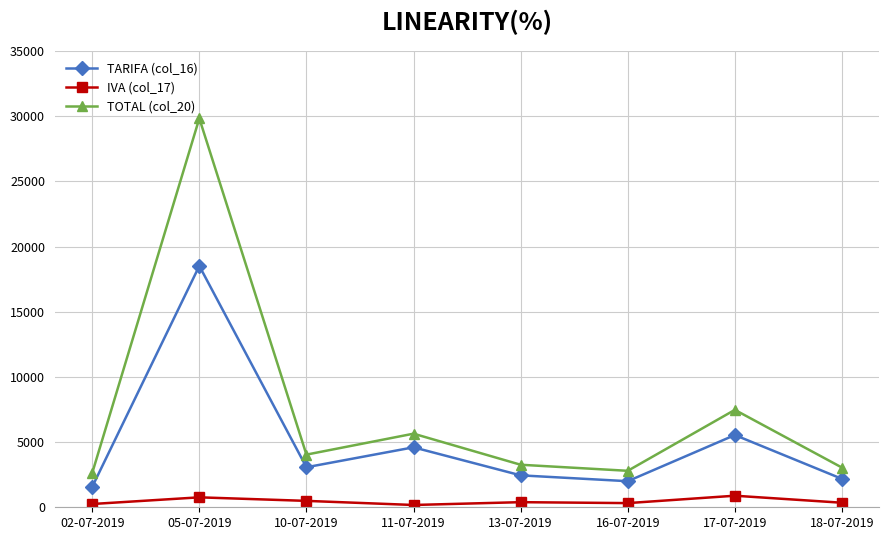

The value of TOTAL (col_20) at 02-07-2019 is 2625.8. True or false?

True